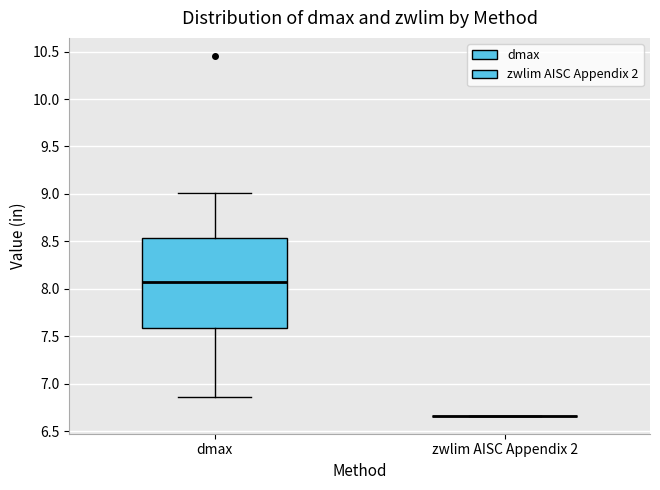

Reading left to right, transcribe this box plot: for each box, give where its median line is, the range the box spans, and where its two whiskers end, as read against the y-axis. The values are not printed on the chart, so give them approximately, as read against the axis.

dmax: median 8.10, box 7.60 to 8.55, whiskers 6.85 to 9.00
zwlim AISC Appendix 2: box collapsed to a line at 6.65, whiskers 6.65 to 6.65